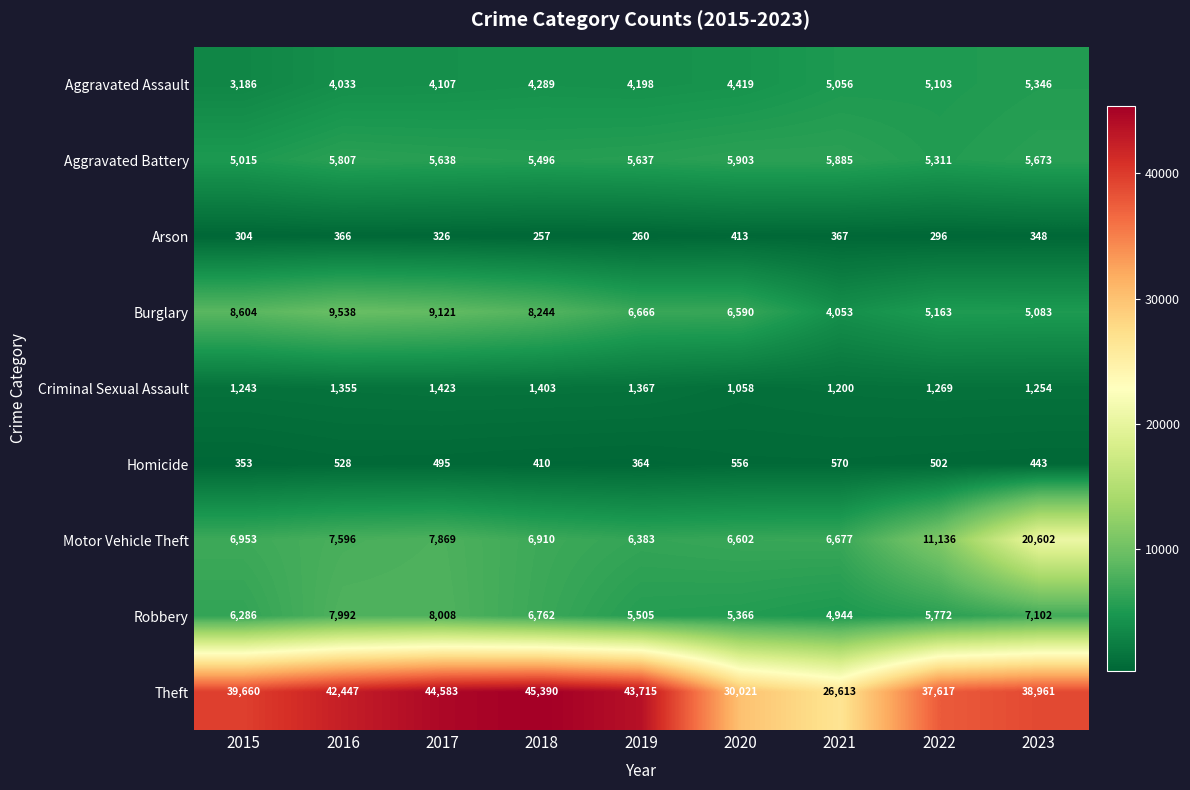

Which series has the widest spread of values?

Theft